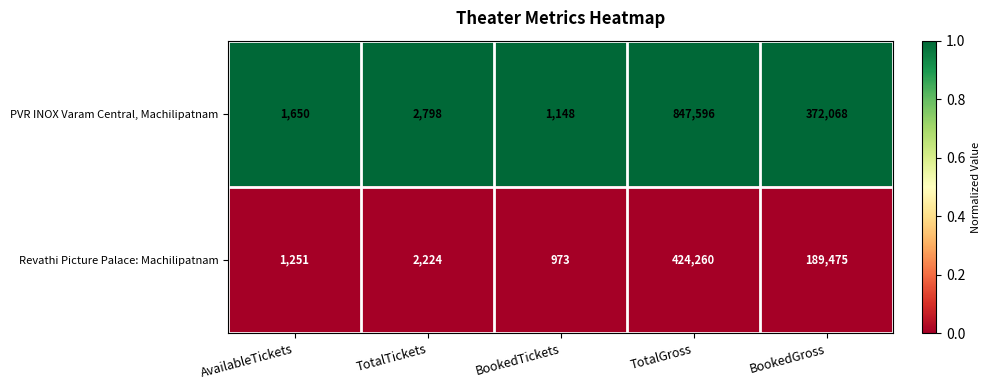

What is the sum of the PVR INOX Varam Central, Machilipatnam values at TotalTickets and BookedTickets?

3946